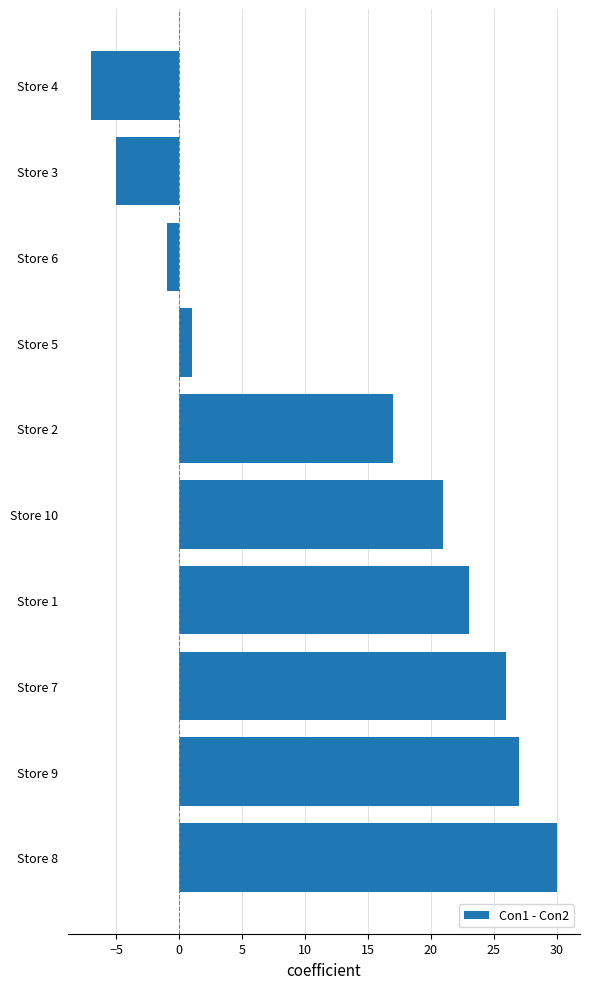

Approximately how many times larger is the value at Store 9 compared to Store 1?

1.2